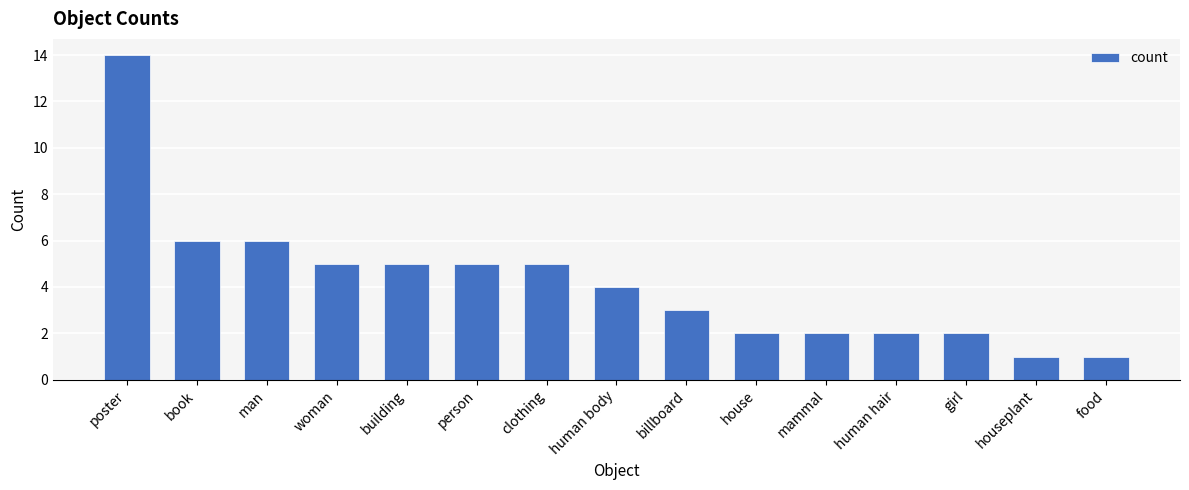

Which category has the highest value across all series?

poster